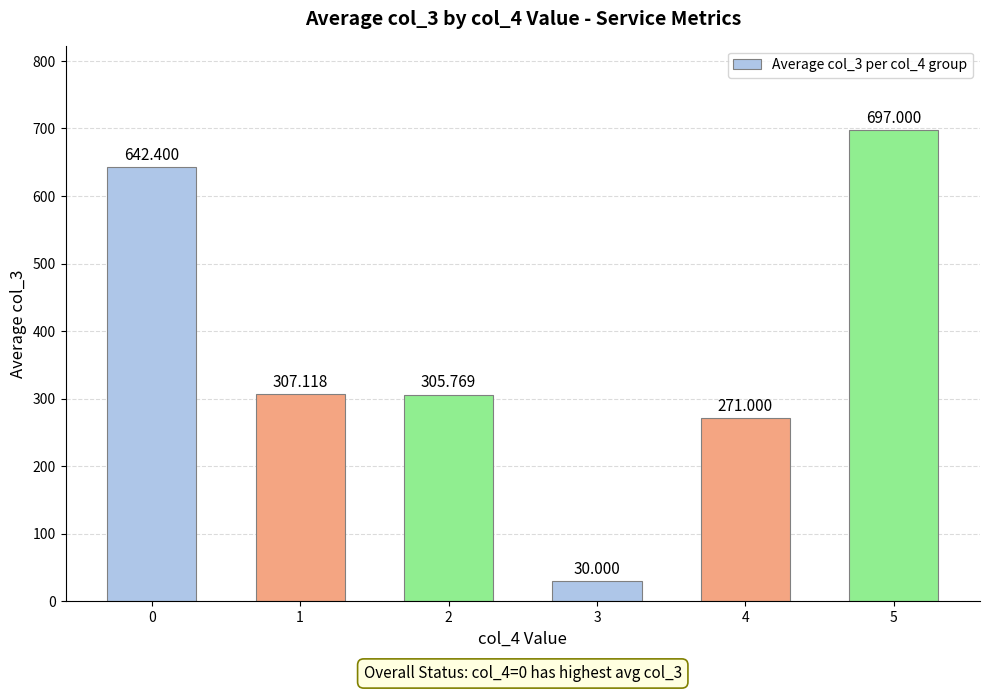

List the labels in order of value, smallest first.

3, 4, 2, 1, 0, 5